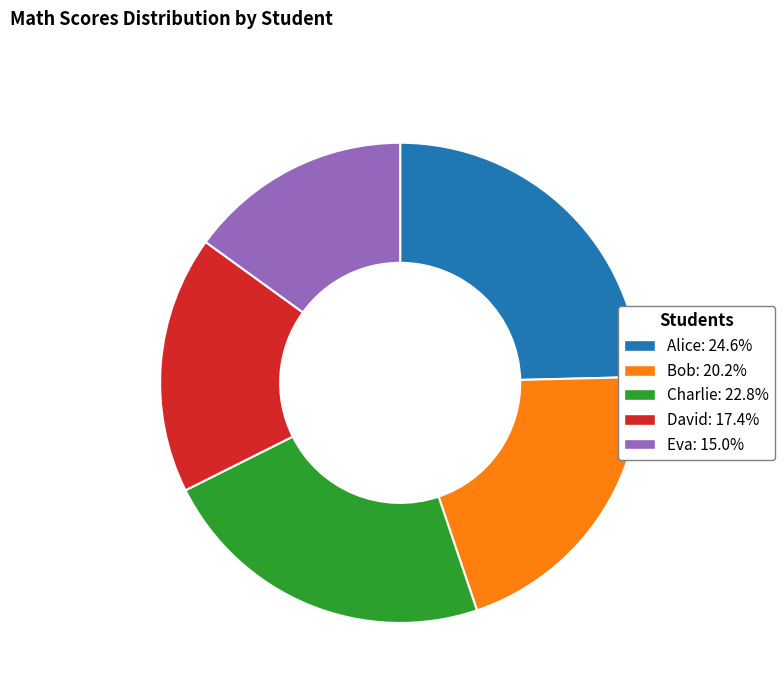

Which category has the smallest portion of the pie?

Eva